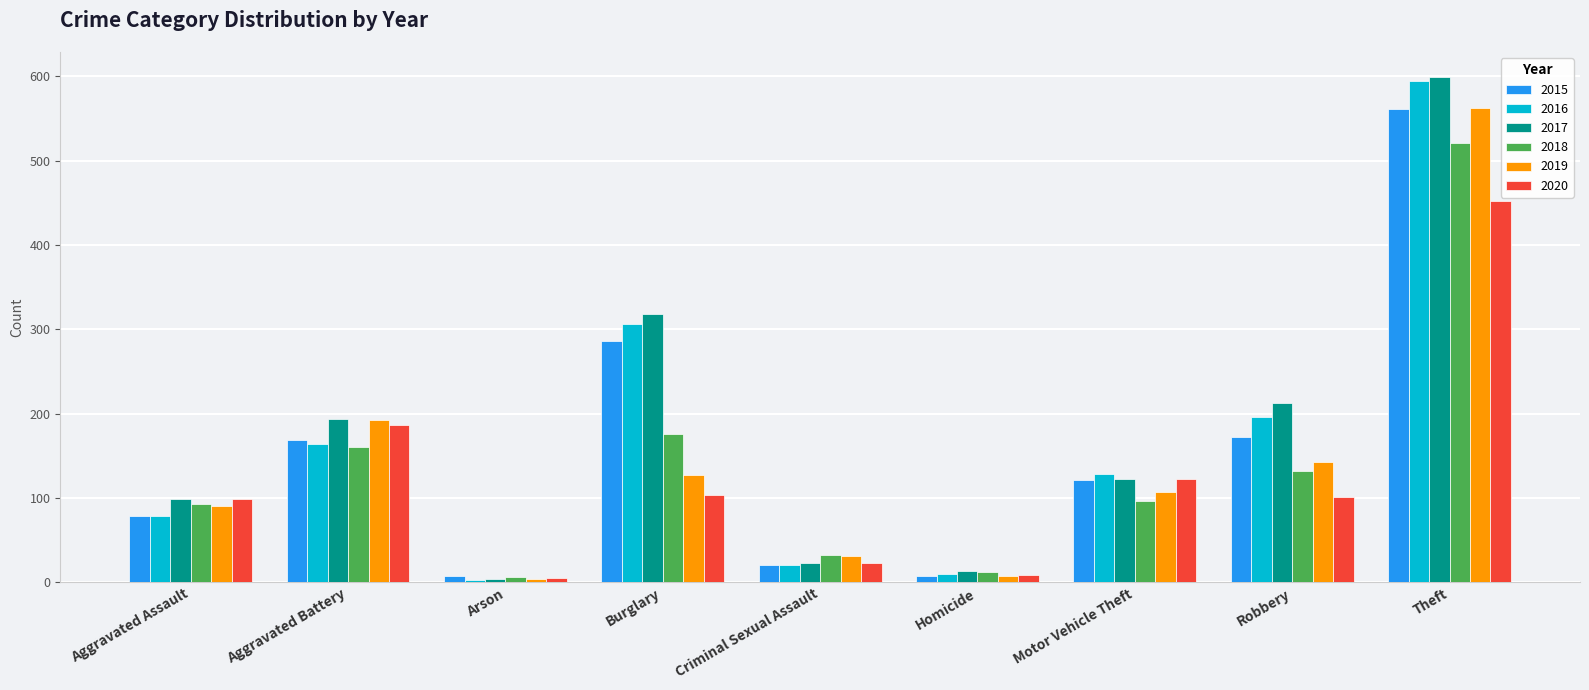

What are all the series names shown in the legend?

2015, 2016, 2017, 2018, 2019, 2020